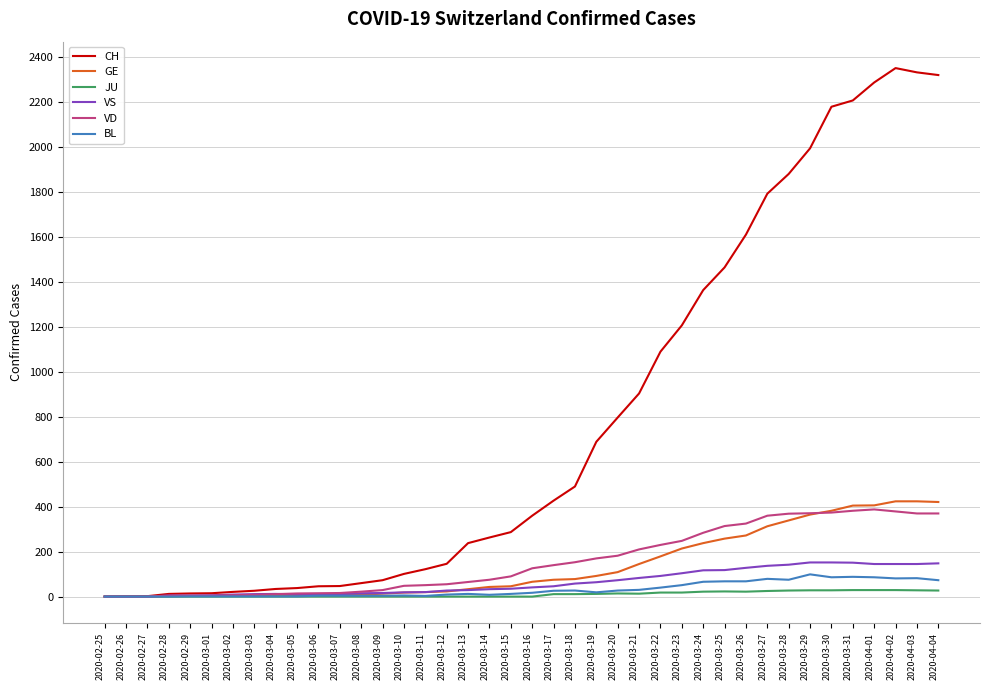

Which series has the largest range (max minus min)?

CH